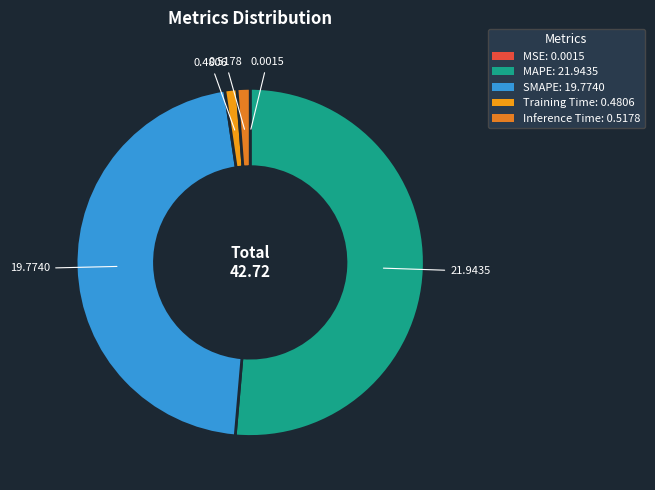

What is the smallest slice in the pie chart?

MSE